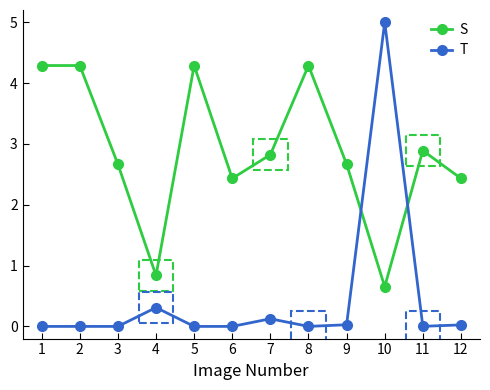

What is the spread (max minus min) of values at 1?

4.3